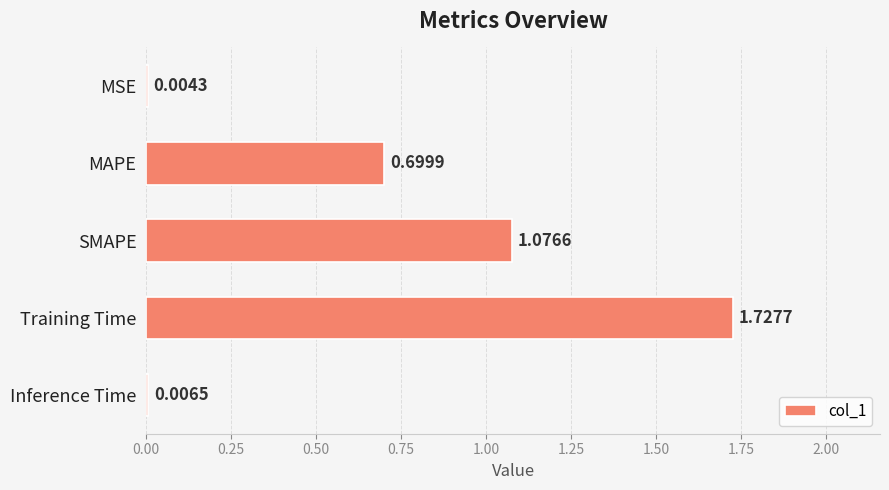

What is the sum of all values?

3.5